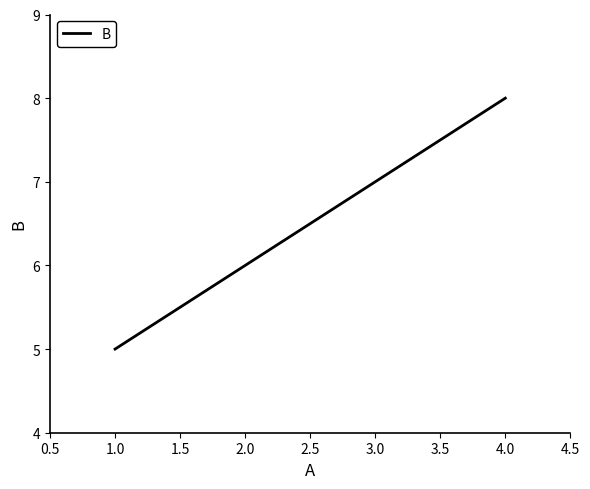

Which category has the highest value across all series?

4.0